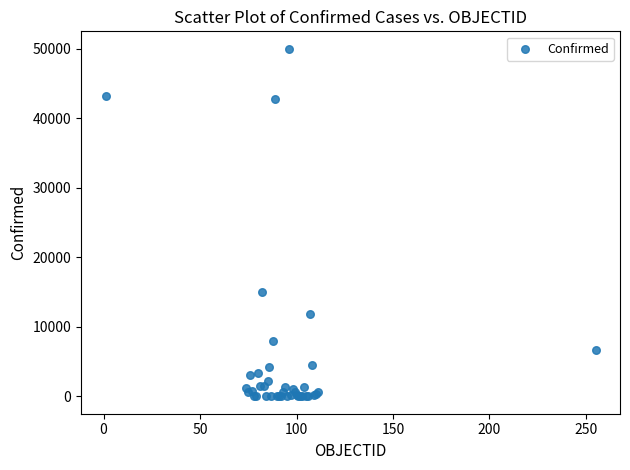

What Y value in the scatter plot is closest to 25021?

15002